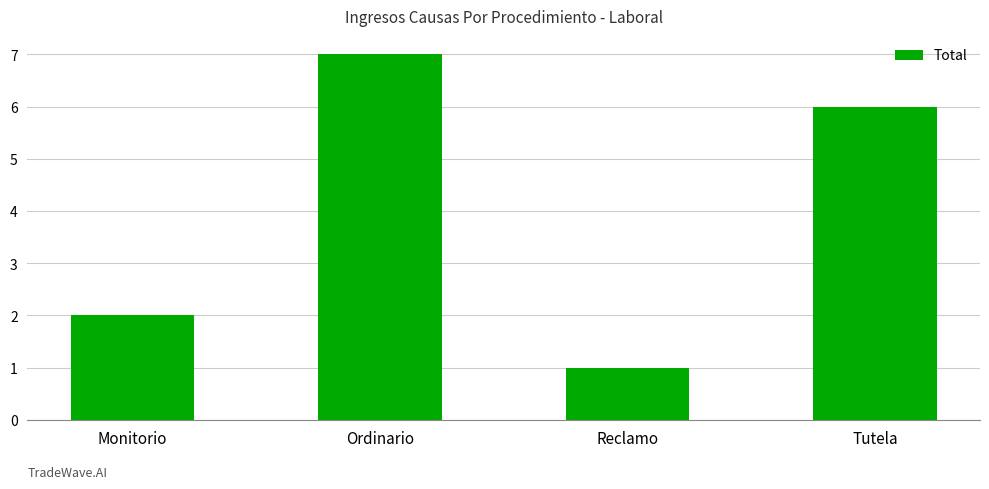

Count the number of categories in the chart.

4